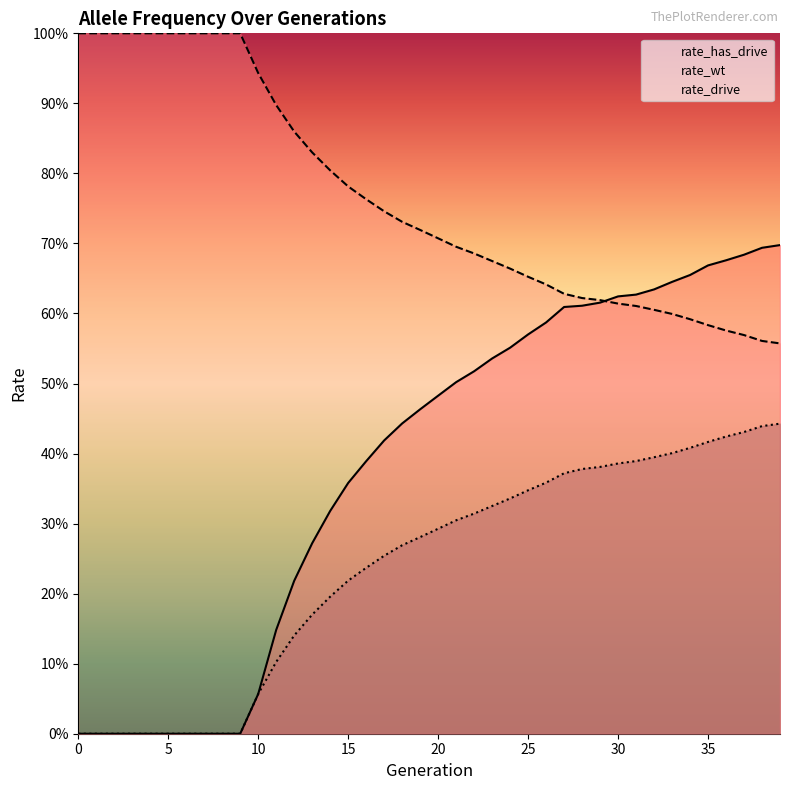

At which category is the sum across all series the highest?

39